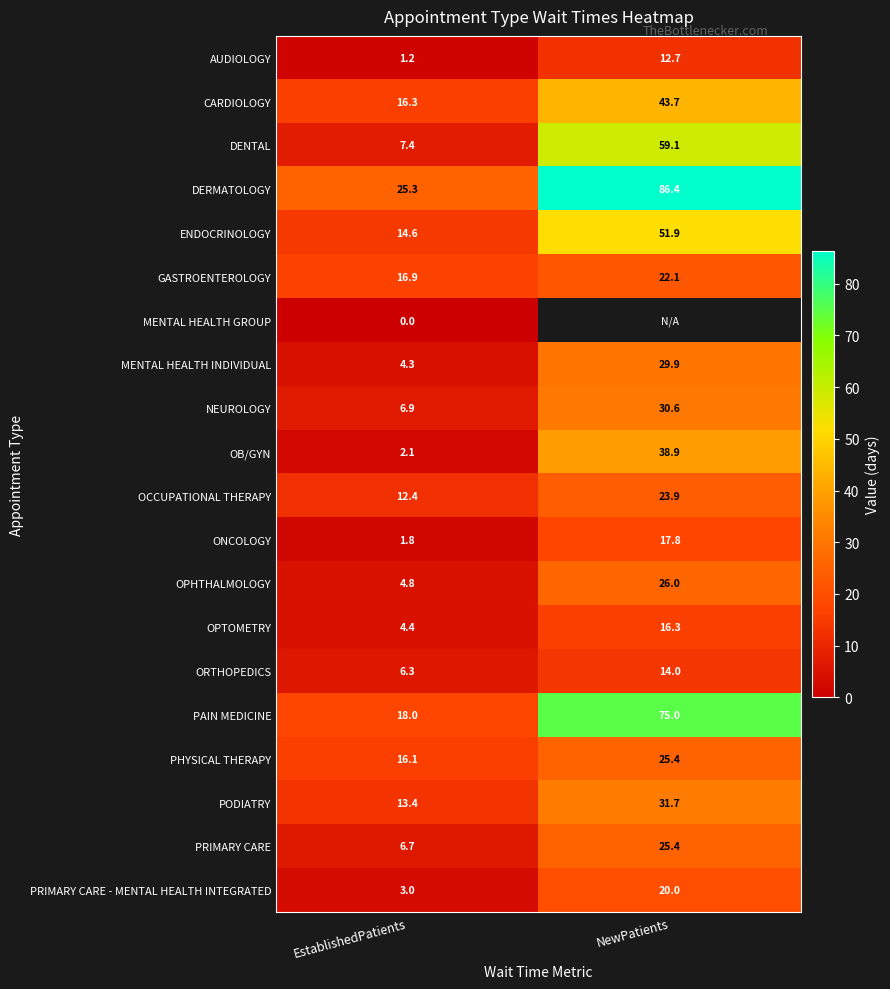

List the labels in order of AUDIOLOGY value, largest first.

NewPatients, EstablishedPatients